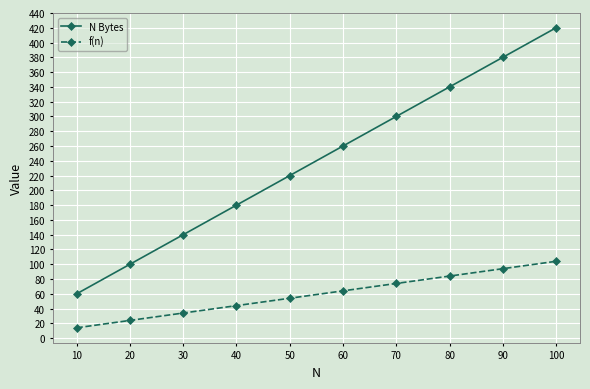

Which series has the largest range (max minus min)?

N Bytes